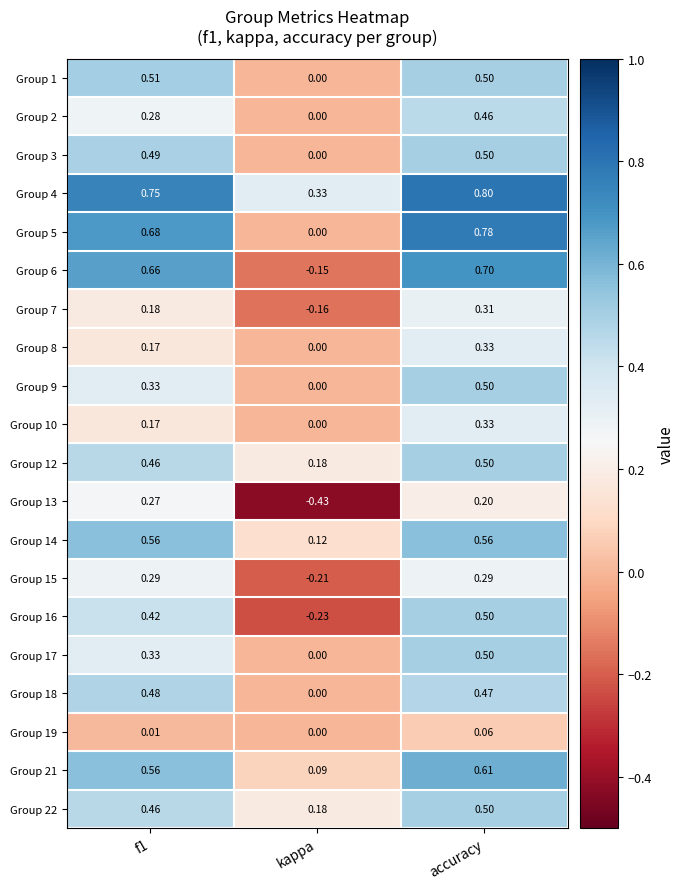

How many data points does each series have?

3